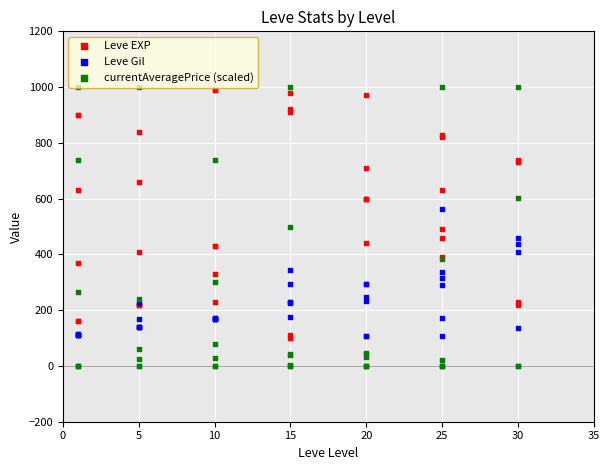

Which series has the largest total across all categories?

Leve EXP